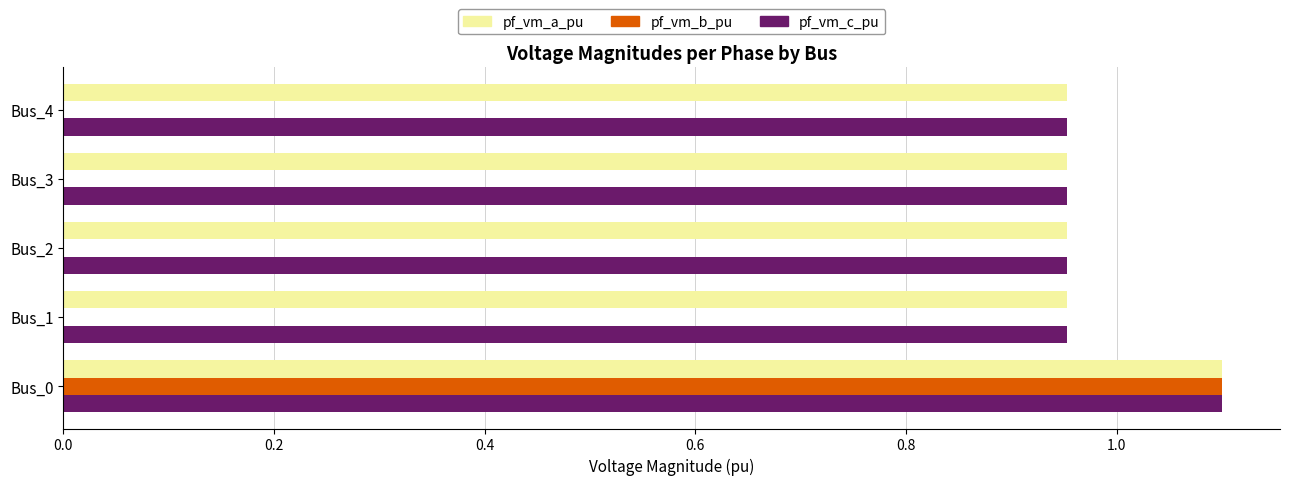

Is the value of pf_vm_b_pu at Bus_0 greater than the value of pf_vm_c_pu at Bus_2?

Yes